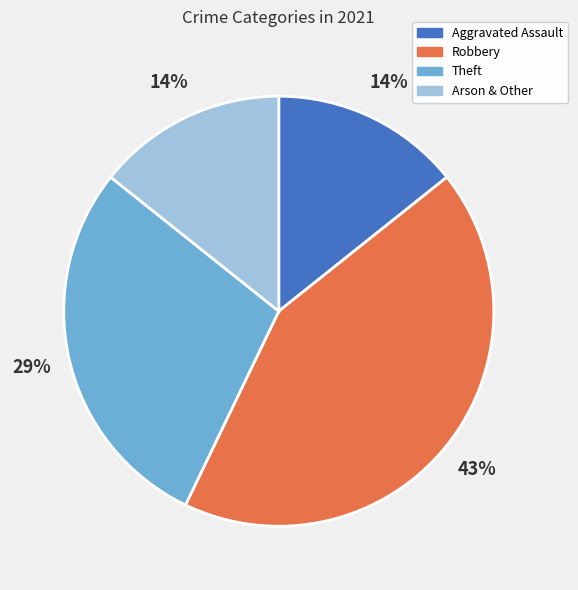

To the nearest percent, what portion does Aggravated Assault represent?

14%